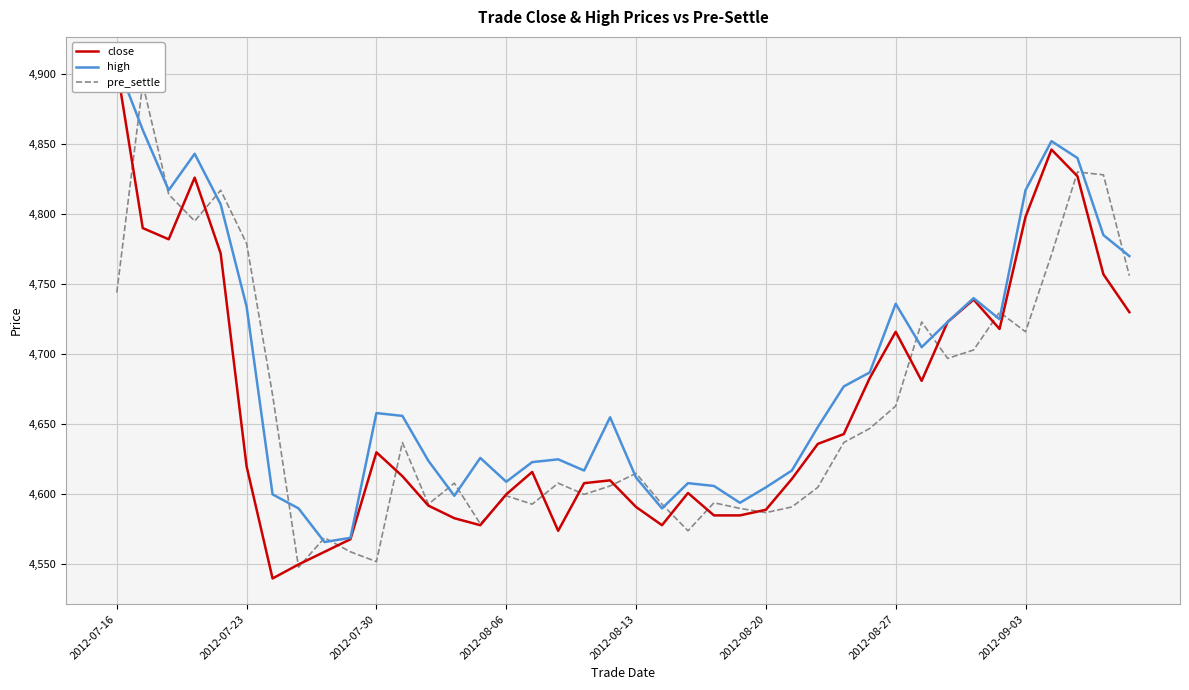

Which series has the largest total across all categories?

high